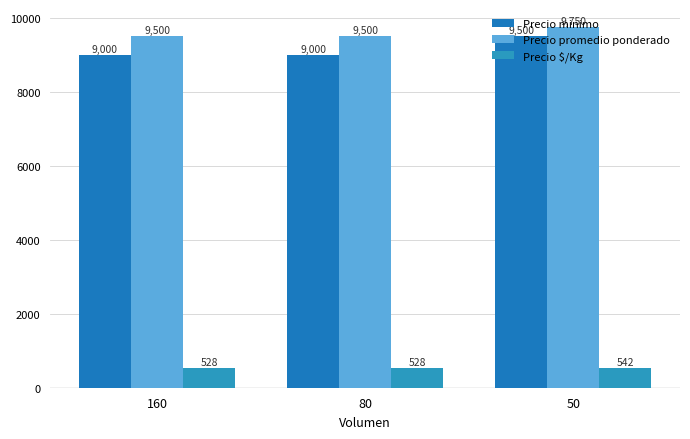

How many data points does each series have?

3